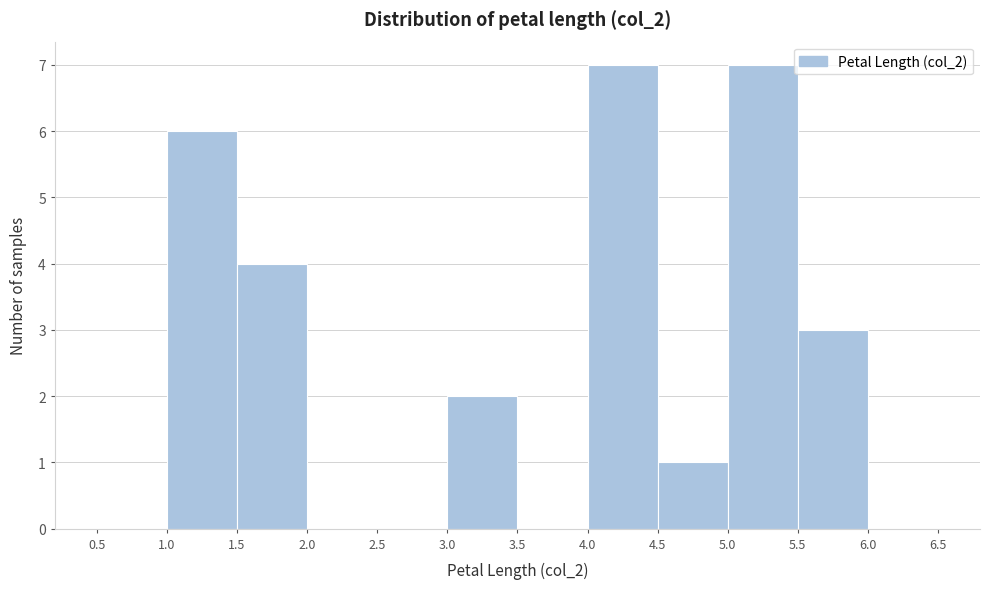

What is the height of the bar covering 1.5 to 2.0 on the x-axis? The values are not printed on the chart, so give them approximately, as read against the axis.

4